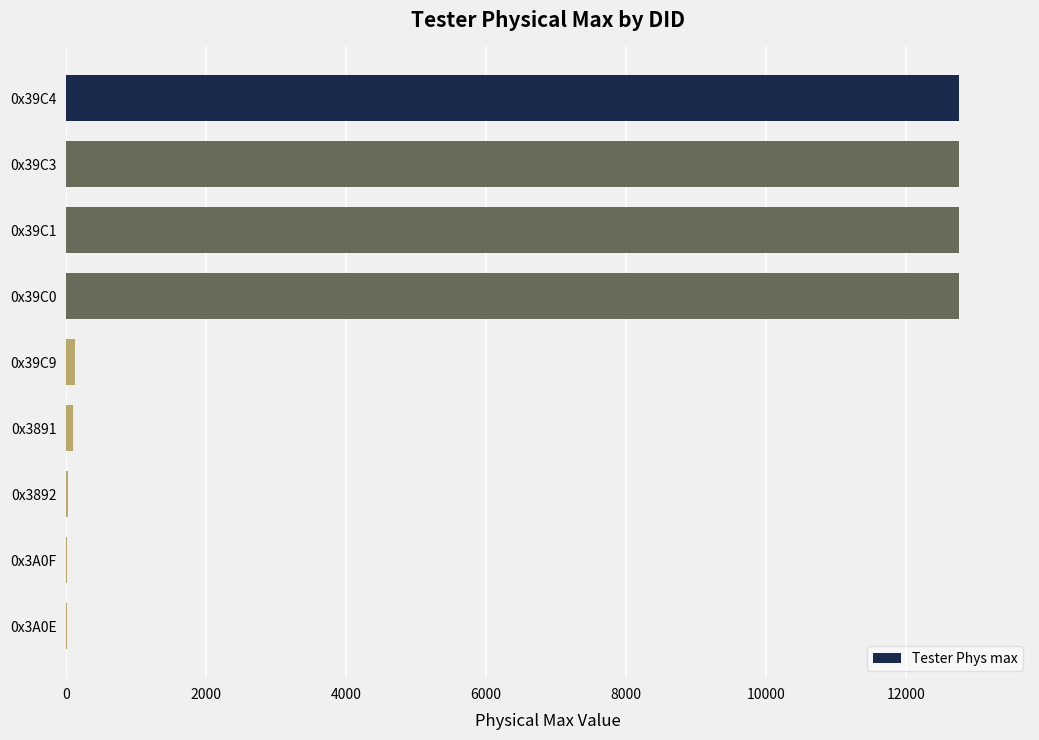

The chart shows a value of 5.0 at 0x3A0E. True or false?

True